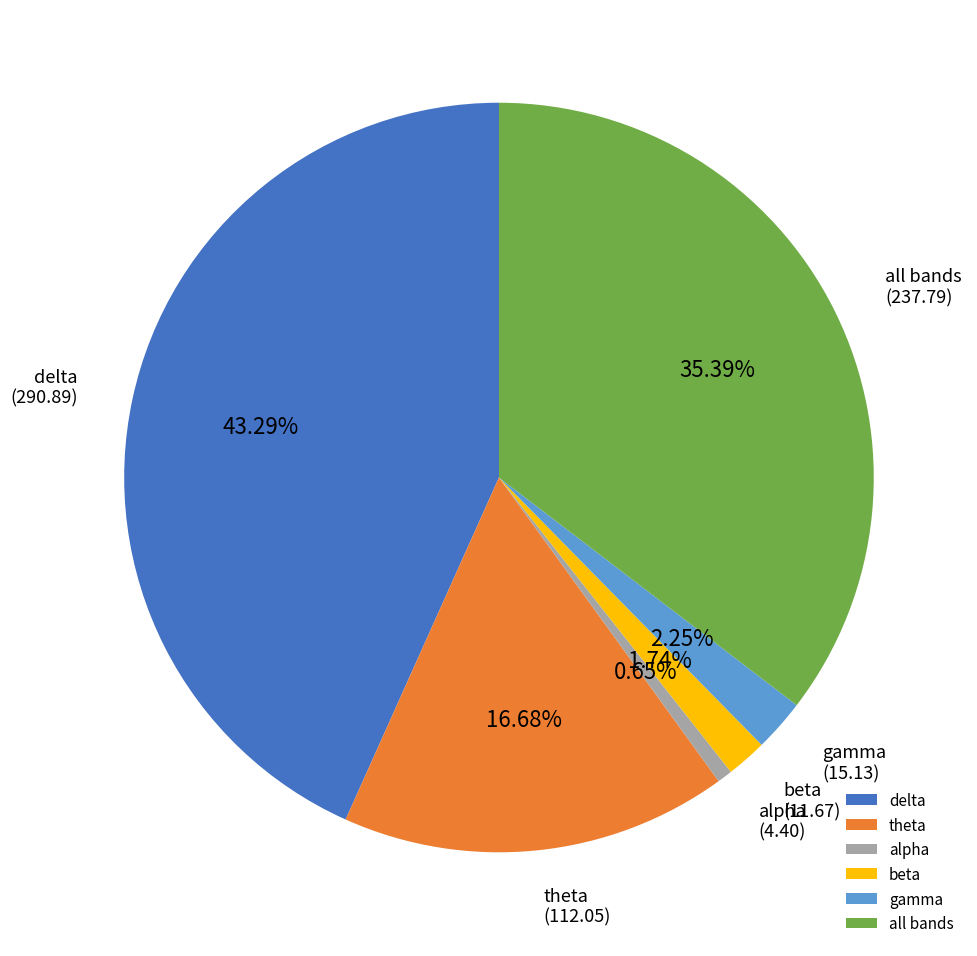

The theta slice represents 27% of the pie. True or false?

False